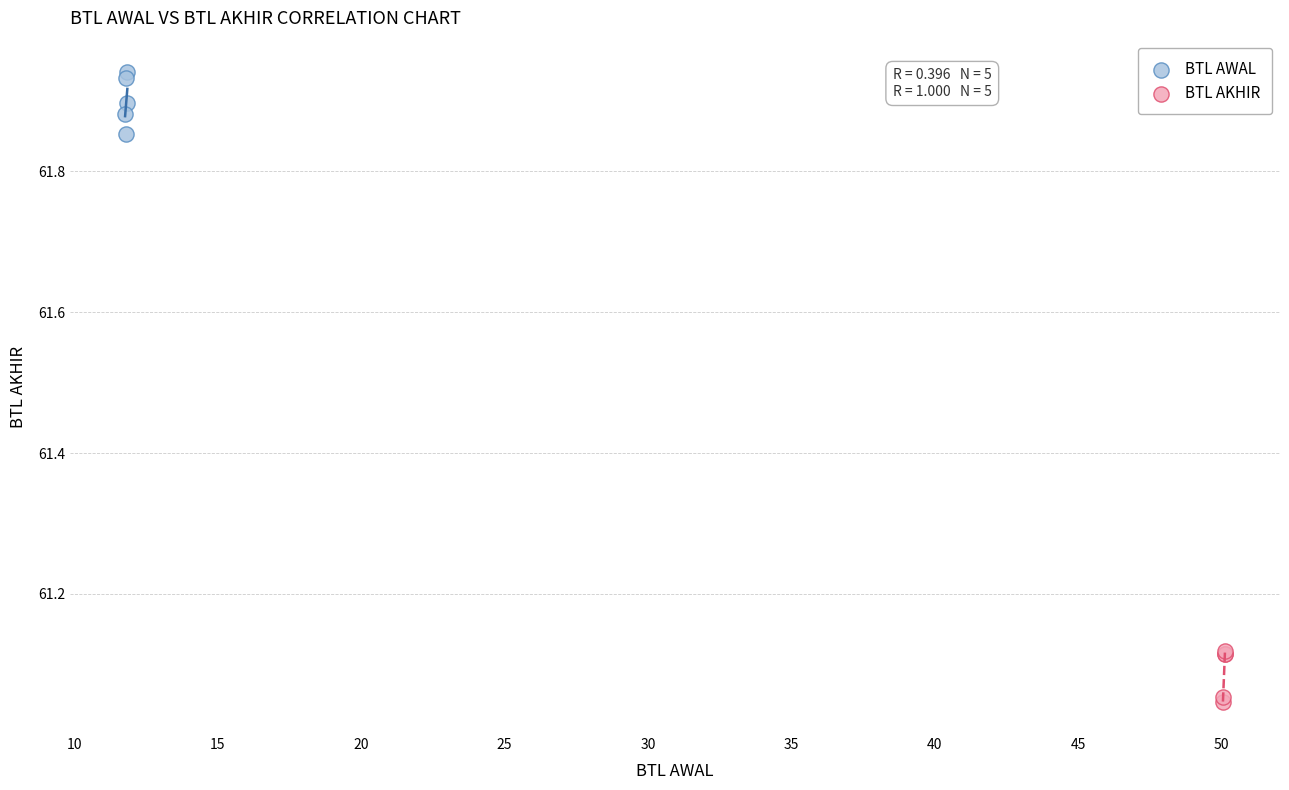

Which series contains the lowest Y value?

BTL AKHIR